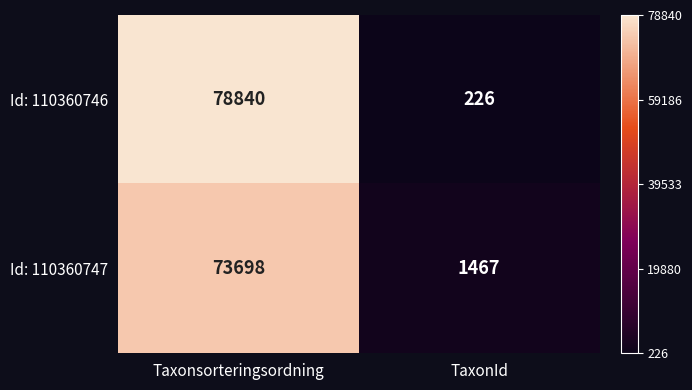

Reading right to left, transcribe all the data shown in this chart.

Id: 110360746: 226	78840
Id: 110360747: 1467	73698